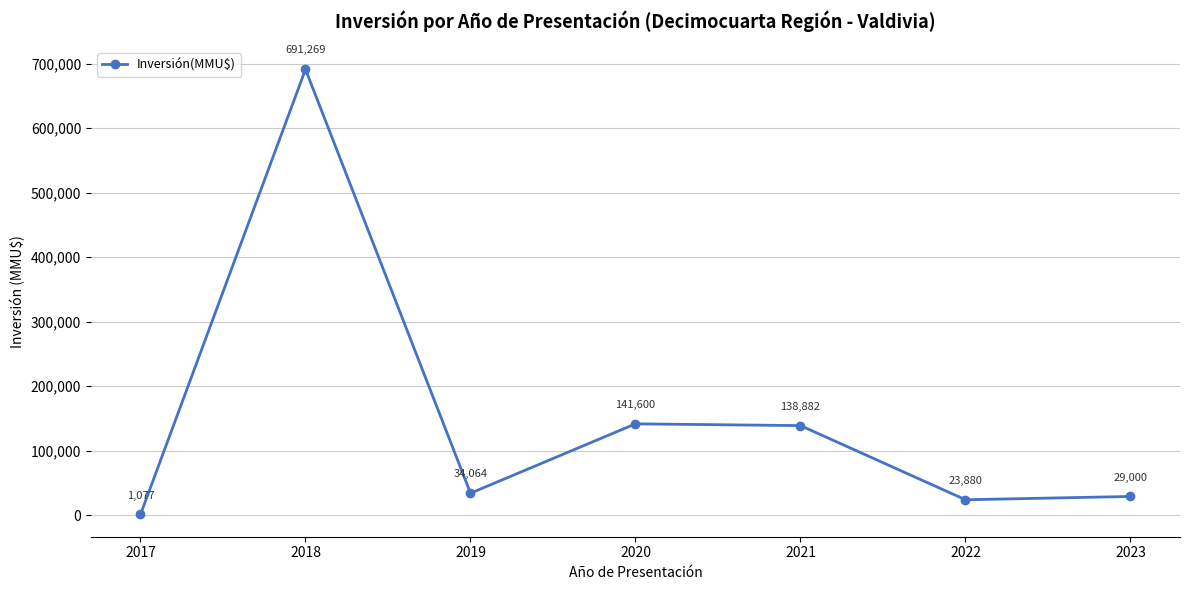

List the labels in order of value, largest first.

2018, 2020, 2021, 2019, 2023, 2022, 2017